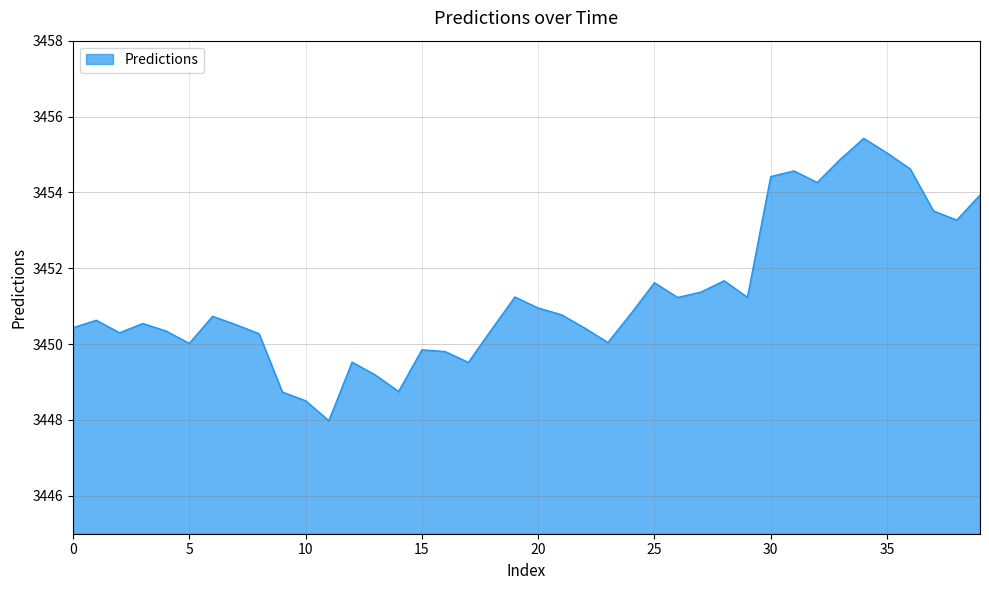

What is the greatest value displayed?

3455.4